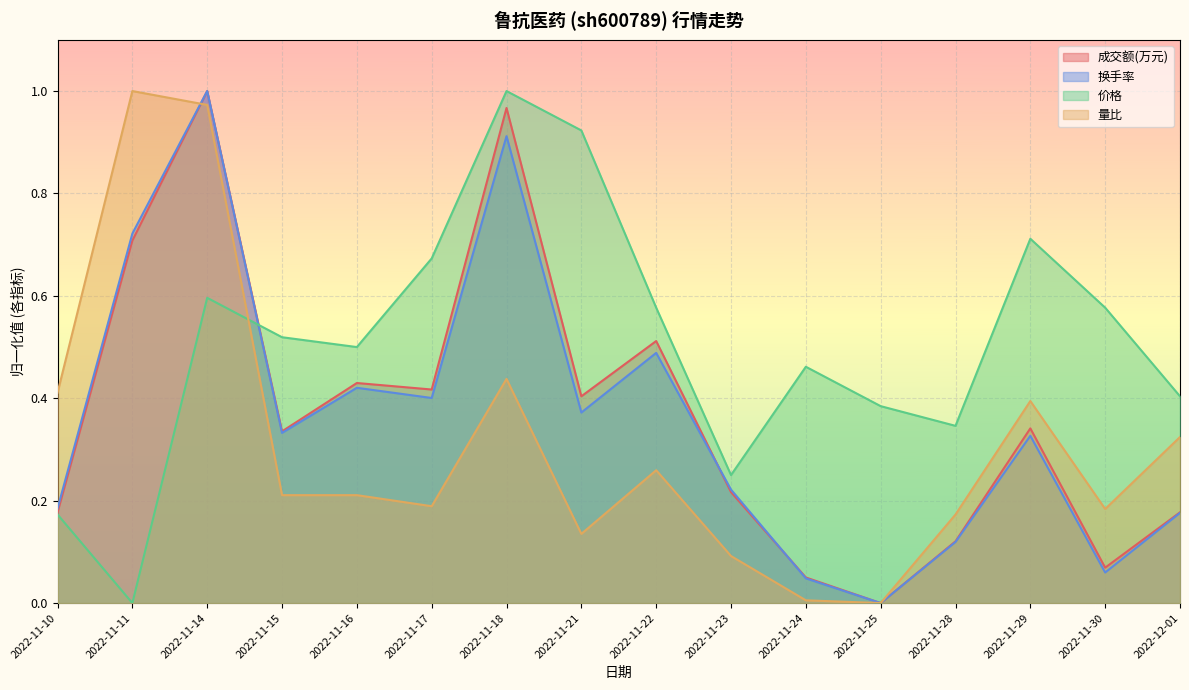

Which category has the lowest value in the 量比 series?

2022-11-25